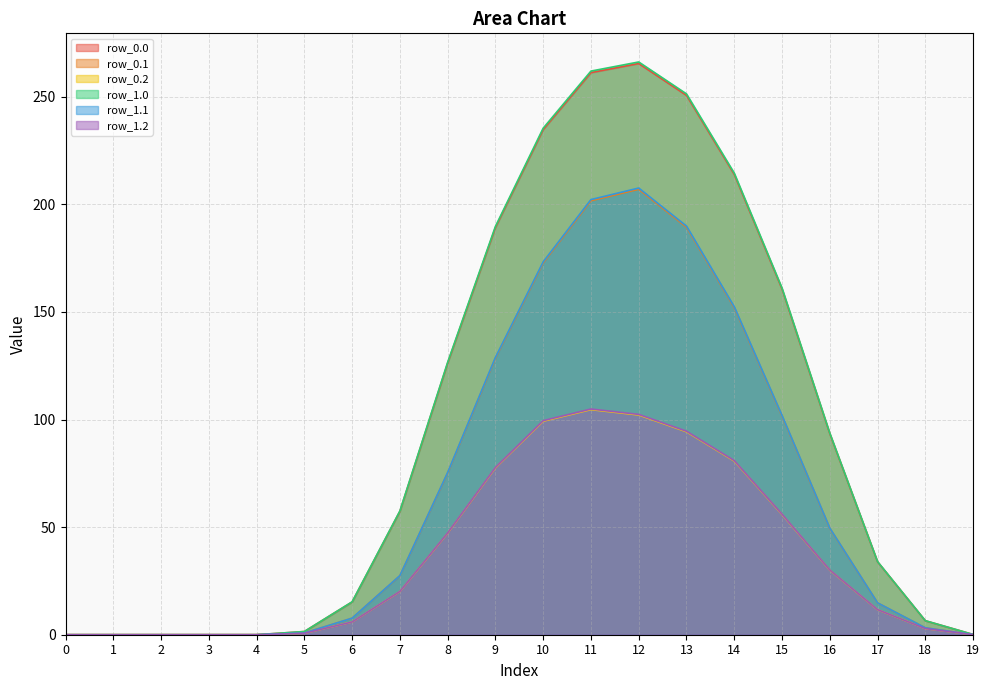

At which category does the chart reach its peak across all series?

12